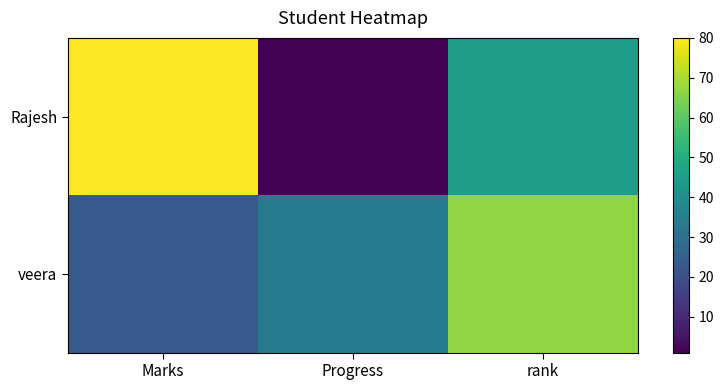

Which series has the largest total across all categories?

Rajesh